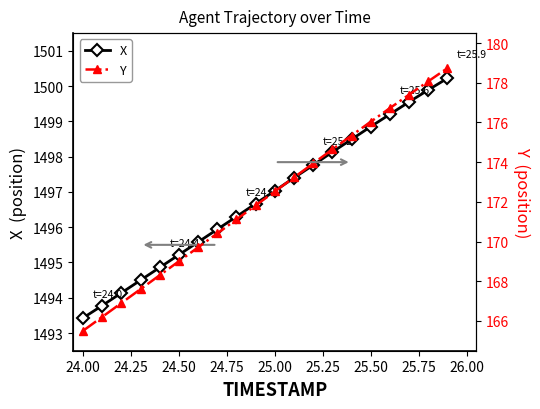

What is the highest value of the X series?

1500.2